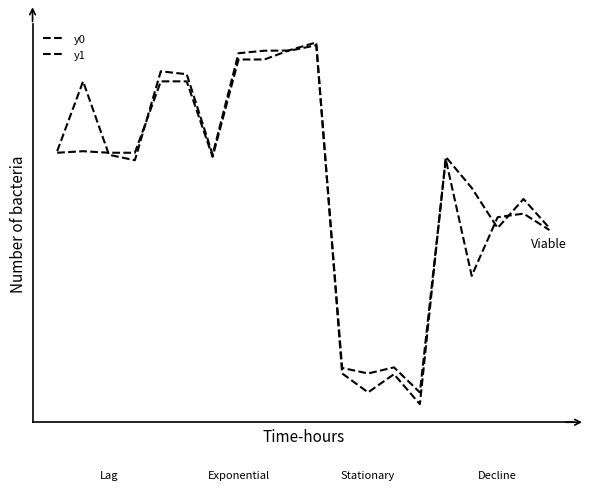

How many interior local peaks does the y1 series have?

6